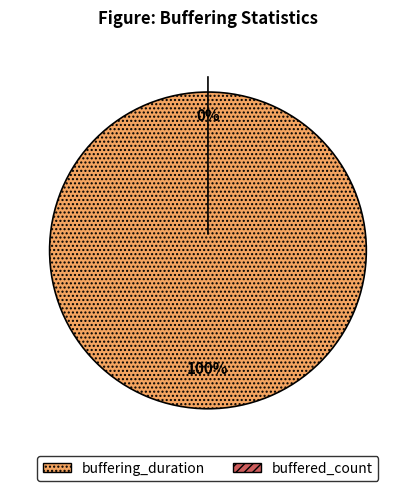

What is the majority slice?

buffering_duration